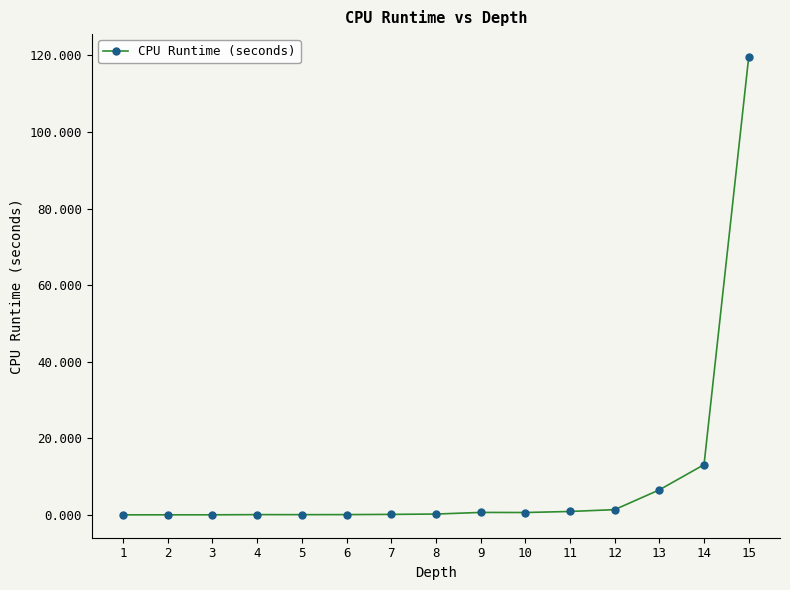

Count the number of data series in this chart.

1